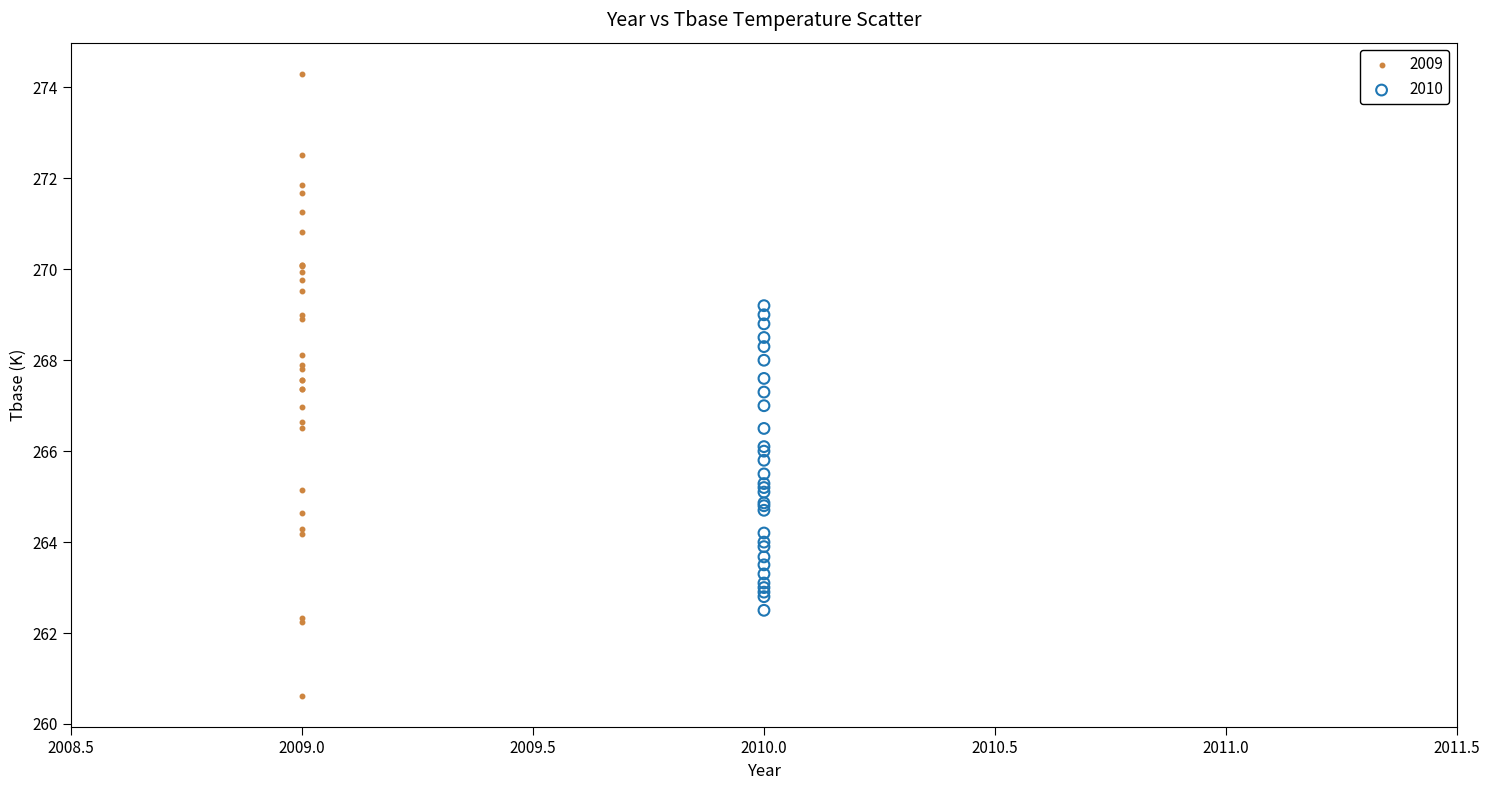

Which series contains the lowest Y value?

2009